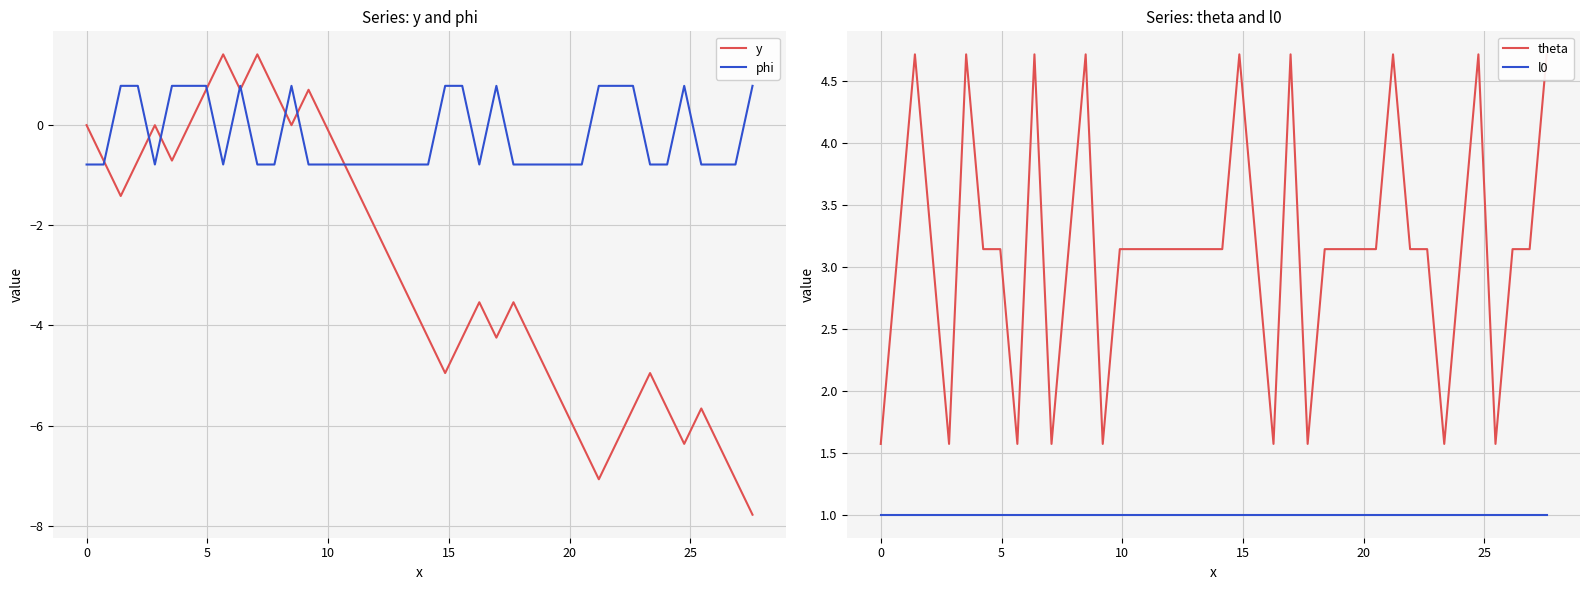

How many lines are shown in the chart?

4